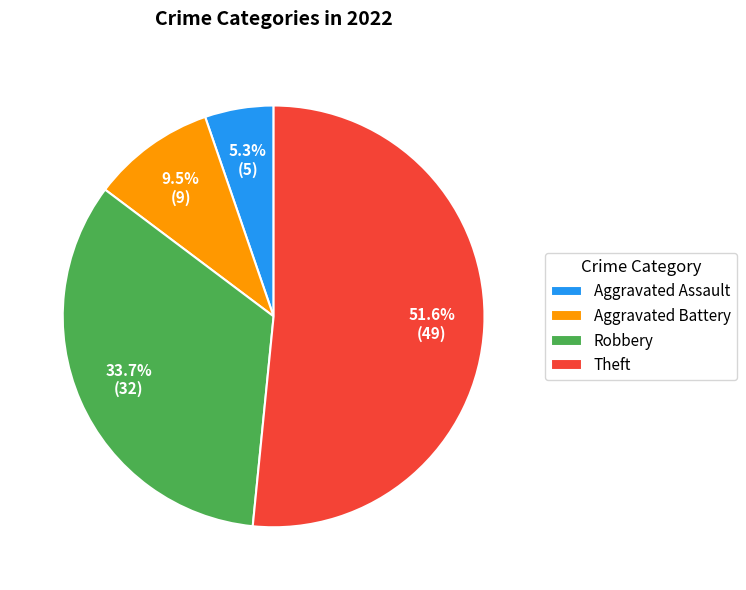

Do Robbery and Theft together represent more than half of the pie?

Yes